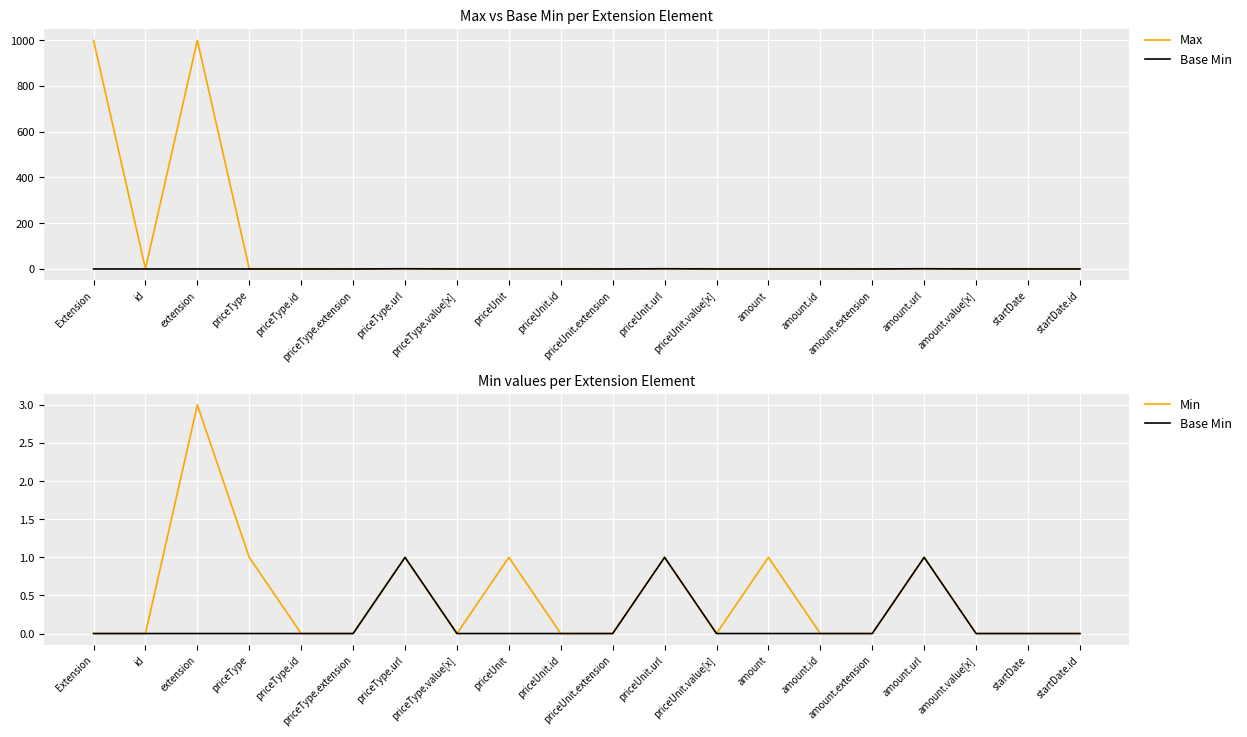

Where is Base Min nearest to the value 0?

Extension